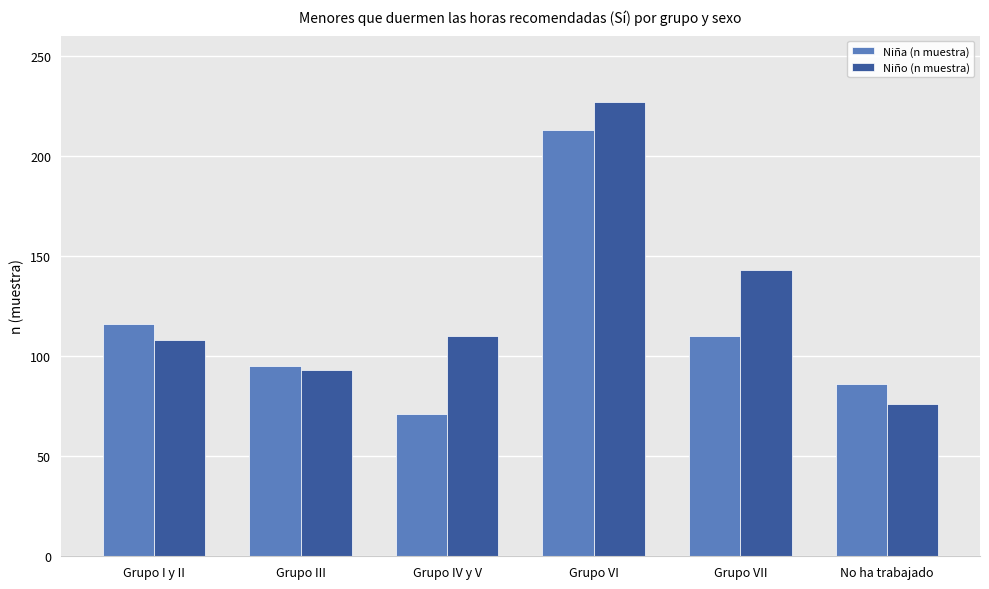

What is the smallest value displayed?

71